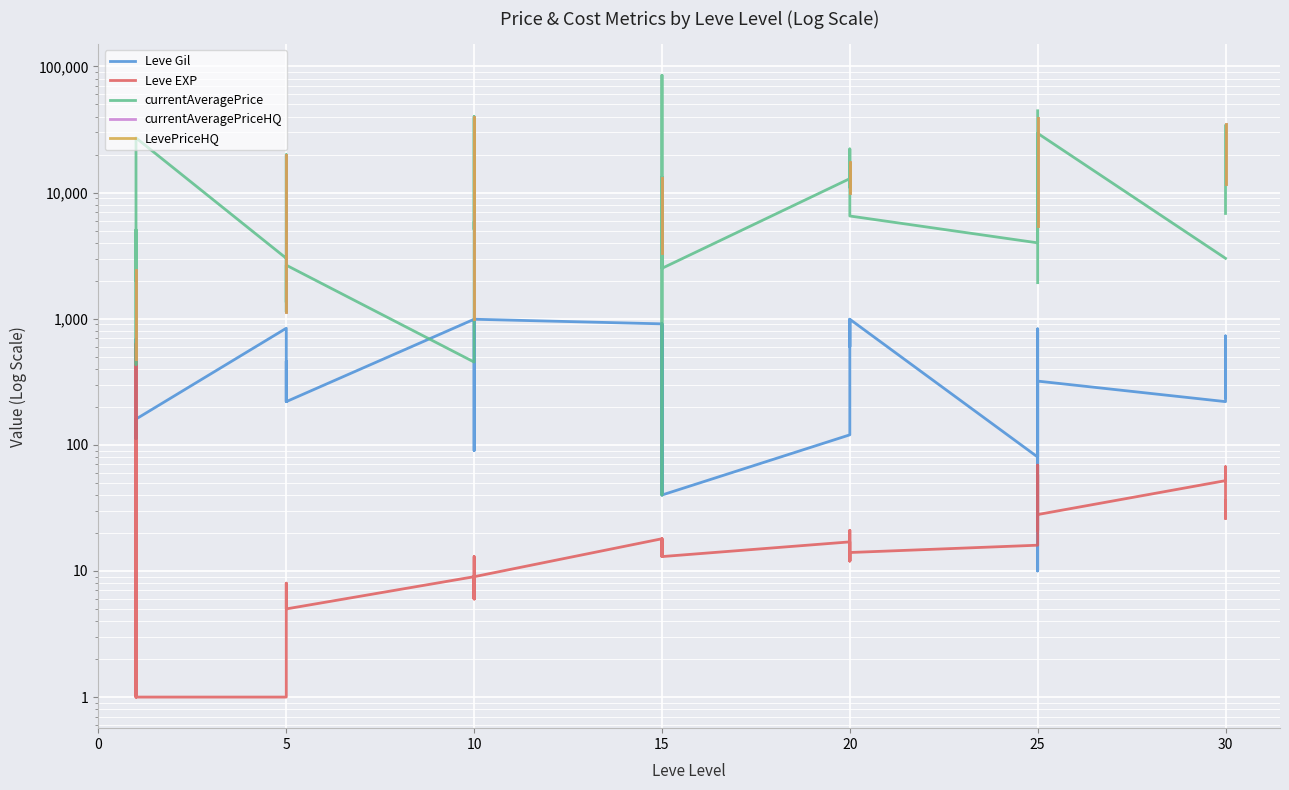

Is this an area chart (filled region under the line)?

No